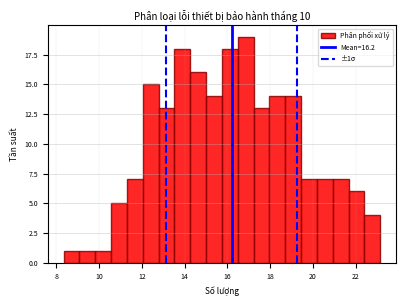

Around what value on the x-axis is the tallest bar? Give the approximate position of its centre, as read against the axis.

16.8